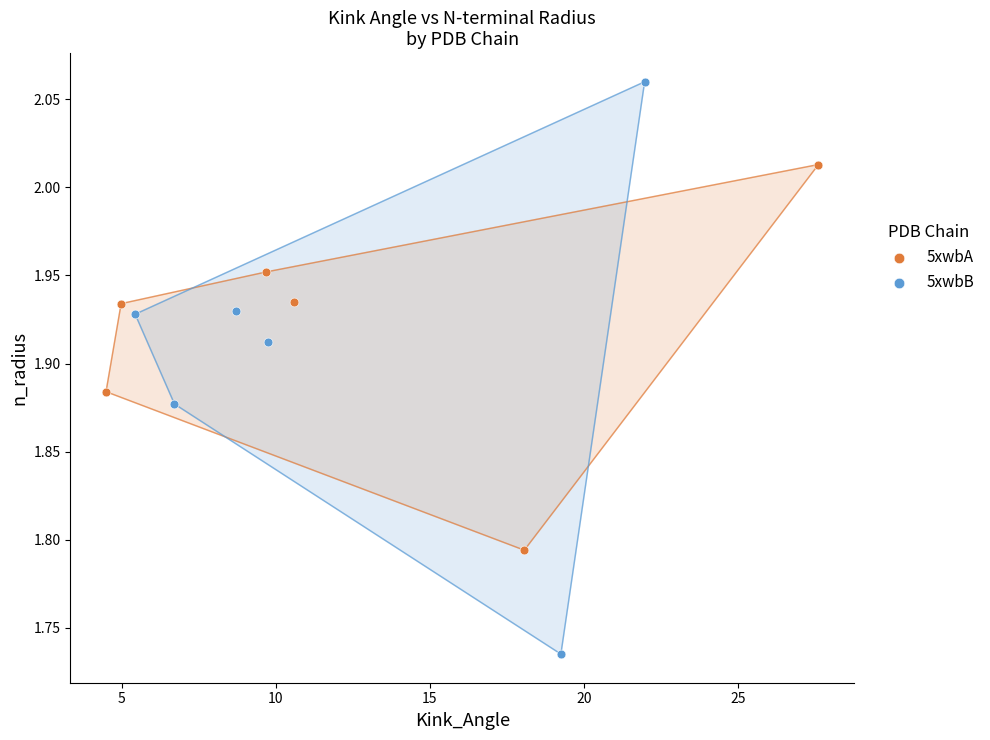

Which series has the widest spread of Y values?

5xwbB